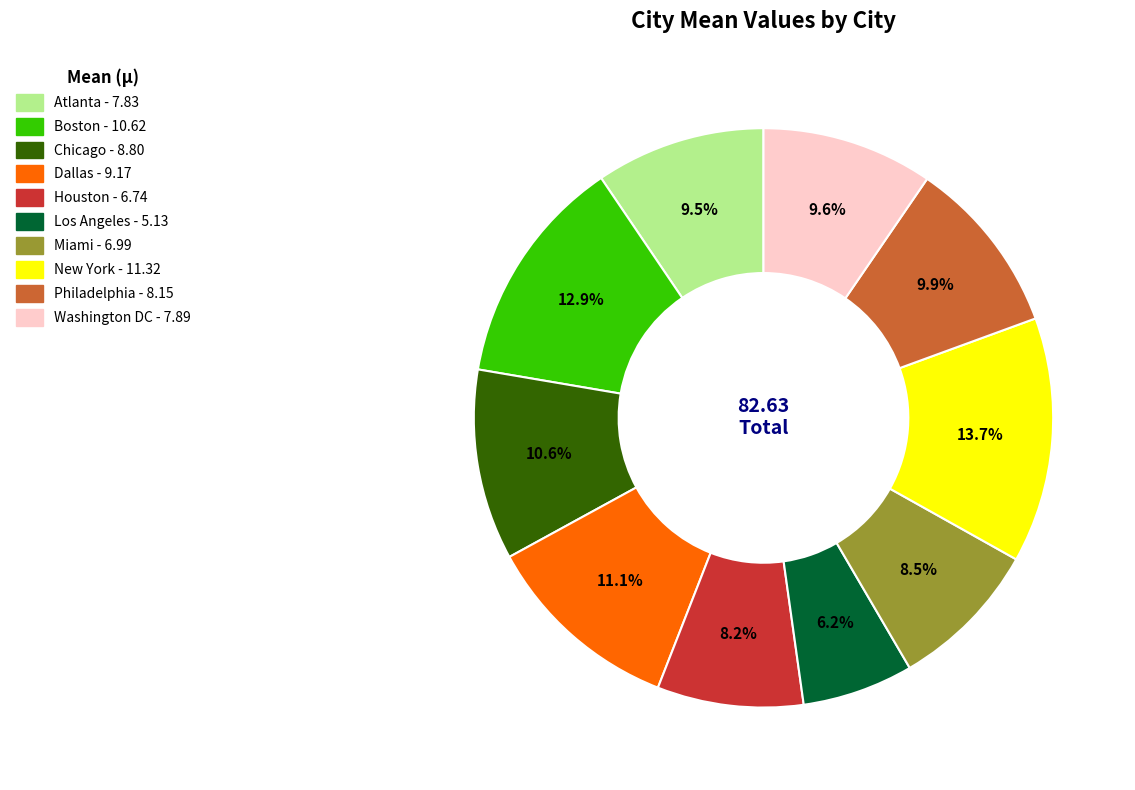

Is it true that Philadelphia is 10% of the pie?

True